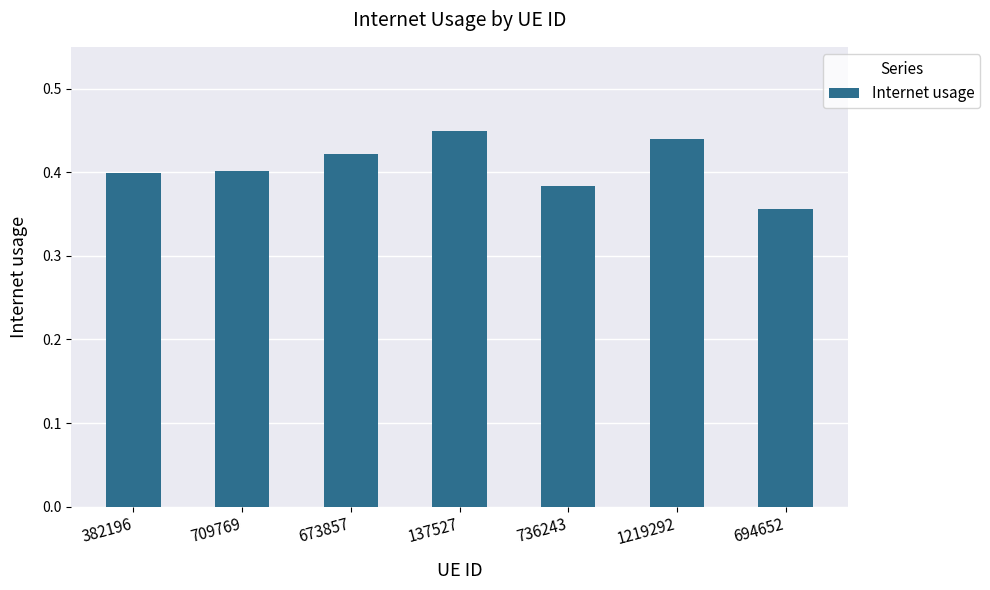

Are the bars horizontal?

No